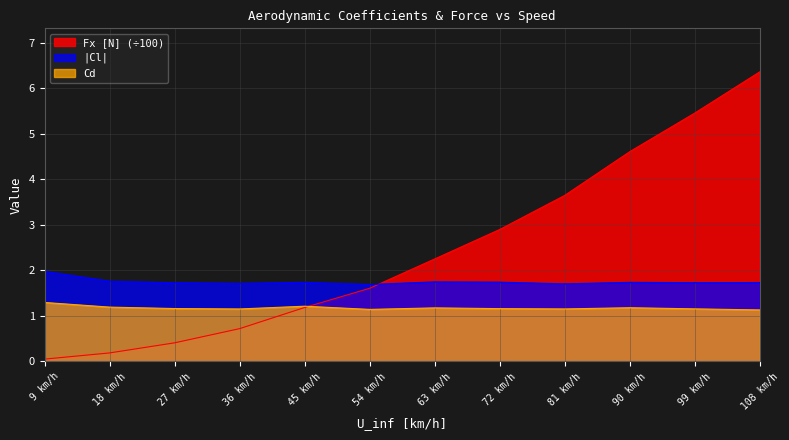

At which category is the sum across all series the highest?

108 km/h